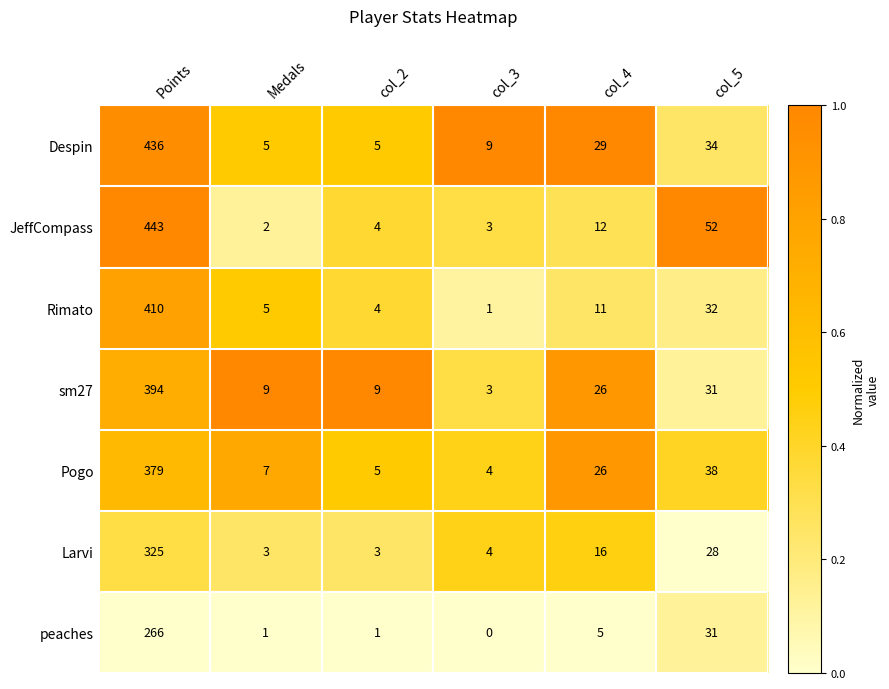

What is the spread (max minus min) of values at Points?

177